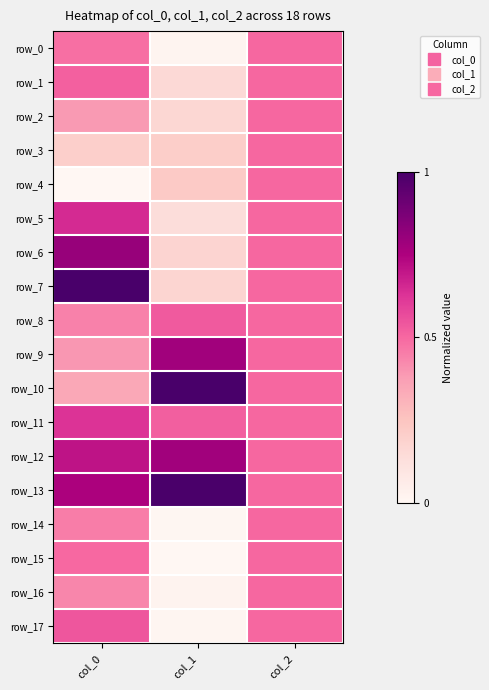

At which category is the sum across all series the highest?

col_0